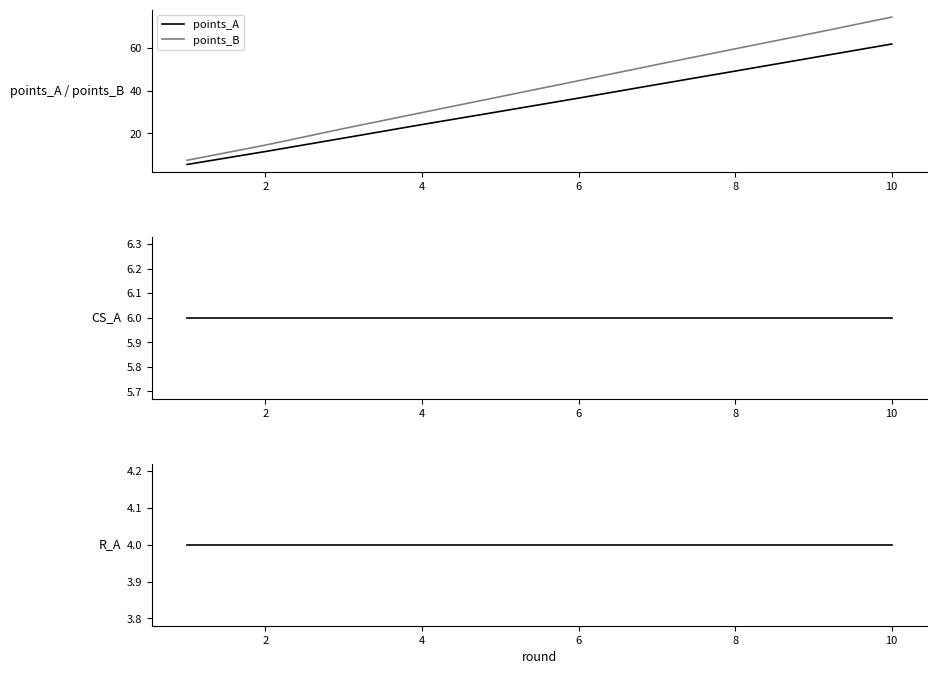

The value of points_B at 4 is 29.8. True or false?

True